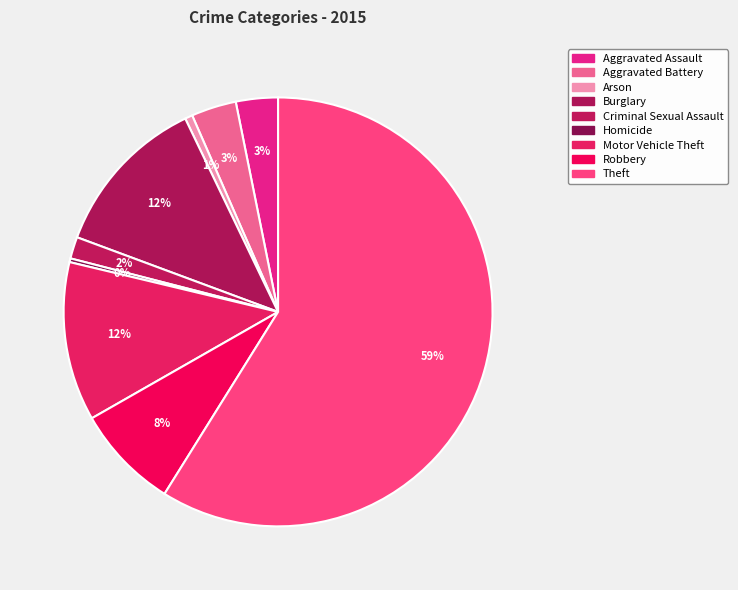

How many slices are in this pie chart?

9